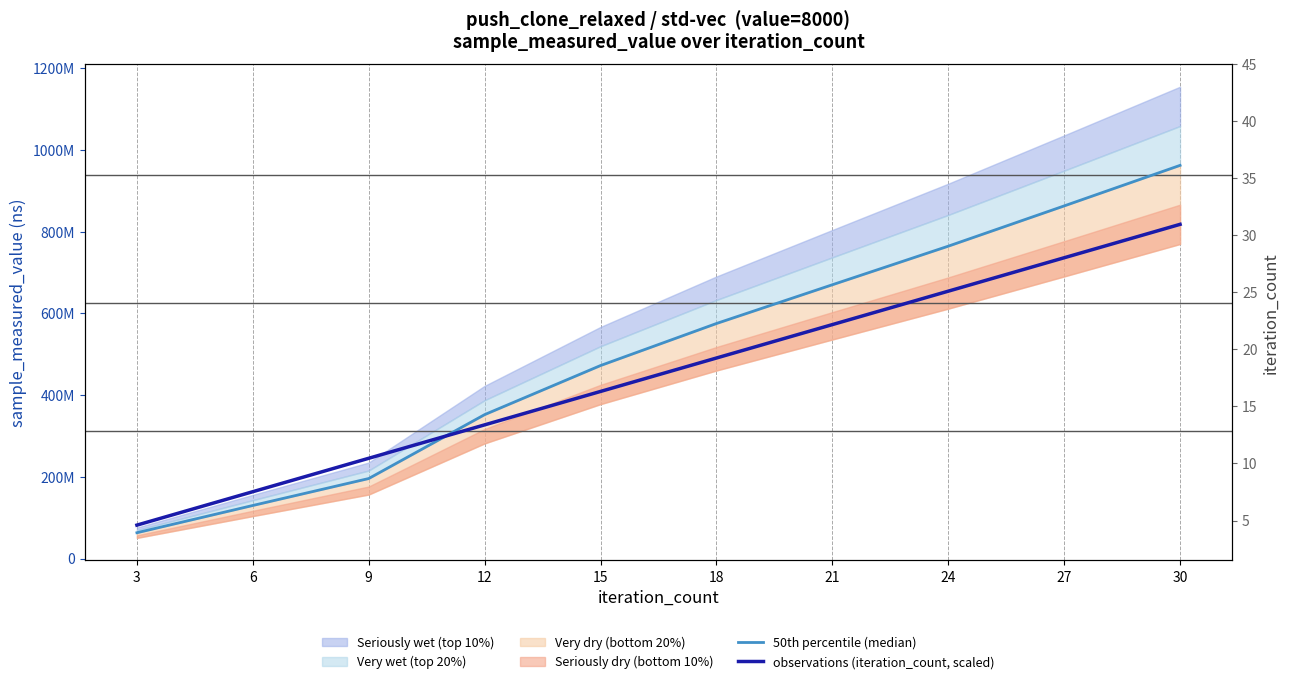

True or false: 50th percentile (median) has a value of 472404103.0 at 15.

True